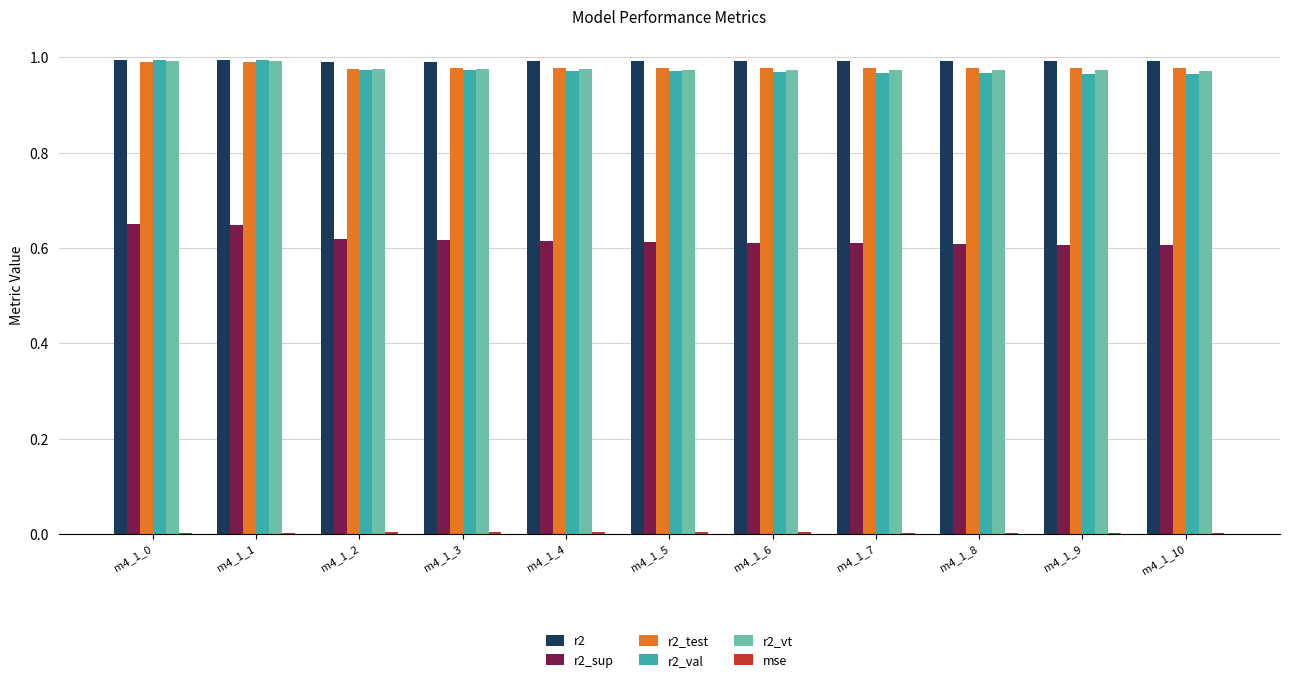

True or false: r2_sup has a value of 0.6 at m4_1_9.

True